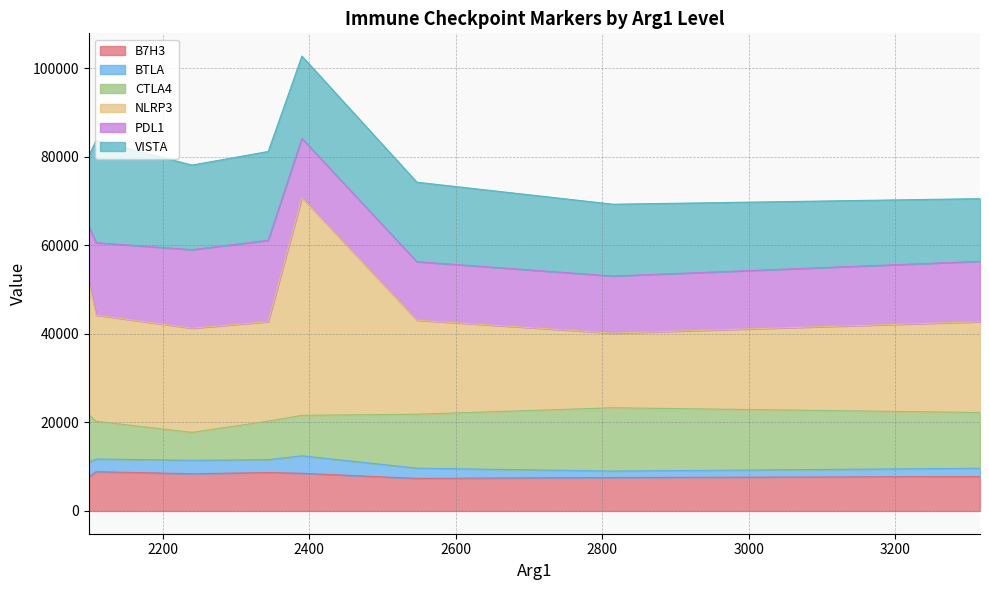

What is the minimum value for B7H3?

7366